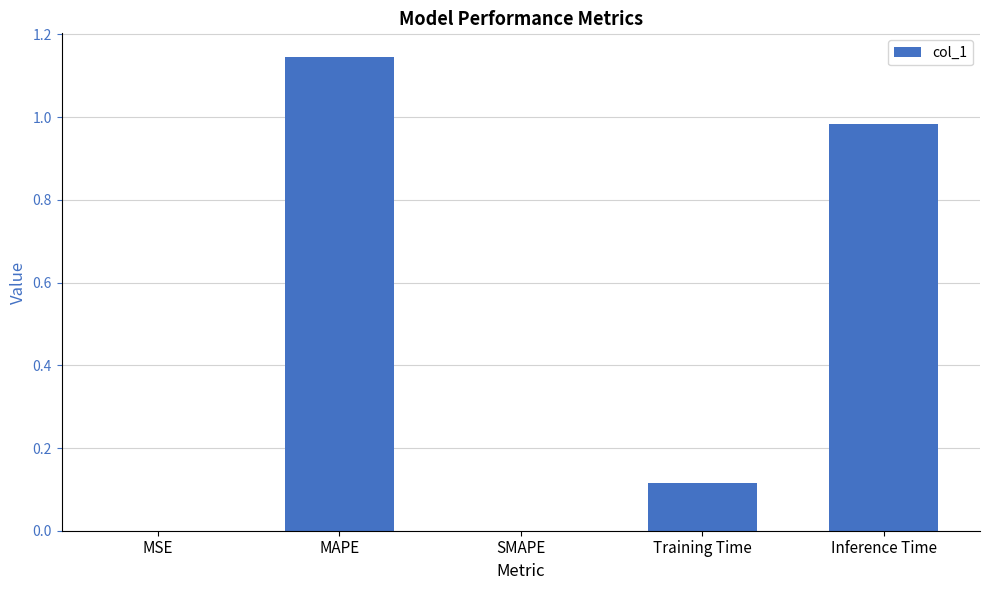

Which category has the highest value across all series?

MAPE